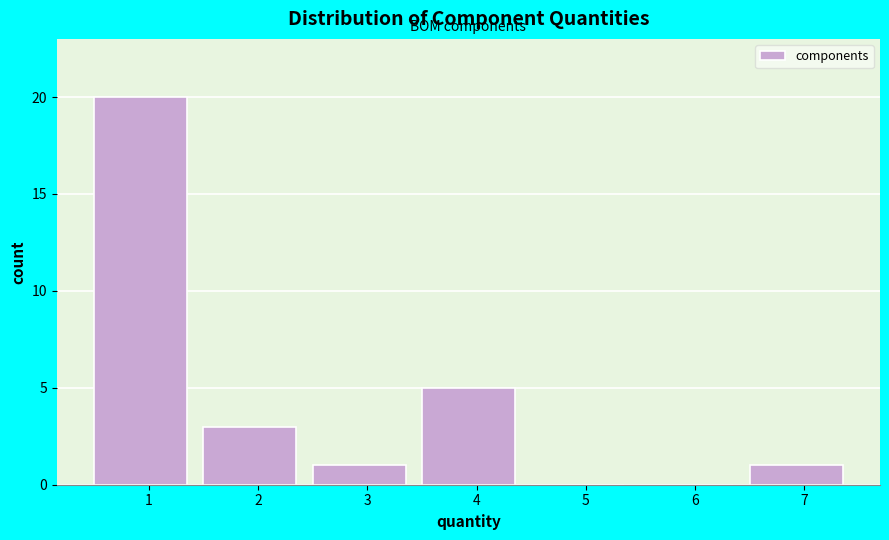

Reading left to right, list every bar in this chart as the range it spans on the x-axis followed by its height. The values are not printed on the chart, so give them approximately, as read against the axis.

0.5 to 1.5: 20
1.5 to 2.5: 3
2.5 to 3.5: 1
3.5 to 4.5: 5
4.5 to 5.5: 0
5.5 to 6.5: 0
6.5 to 7.5: 1